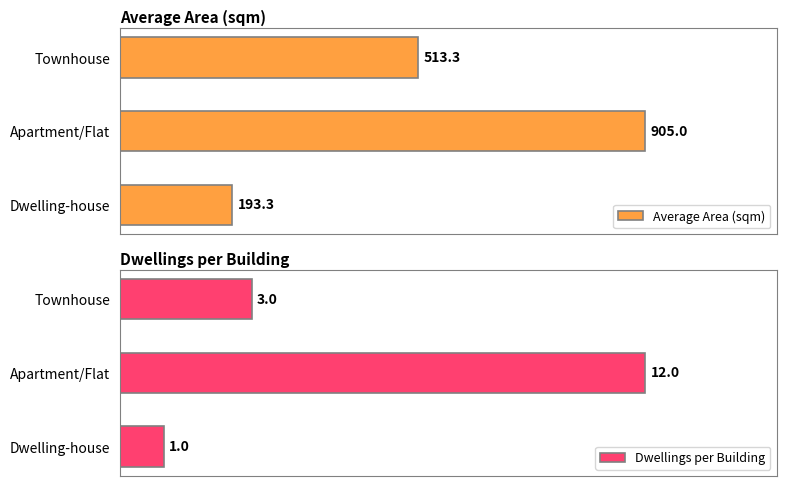

Reading left to right, extract all data points from this chart.

Average Area (sqm): 193.3	905.0	513.3
Dwellings per Building: 1.0	12.0	3.0